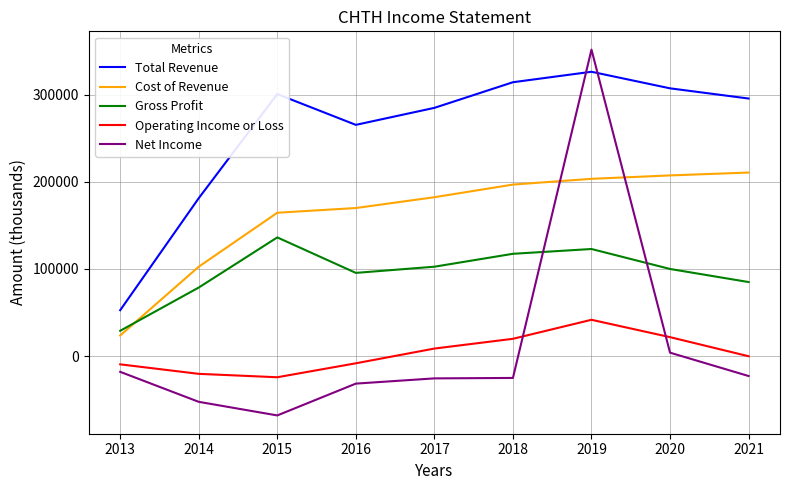

What is the difference between the Net Income values at 2019 and 2018?

376600